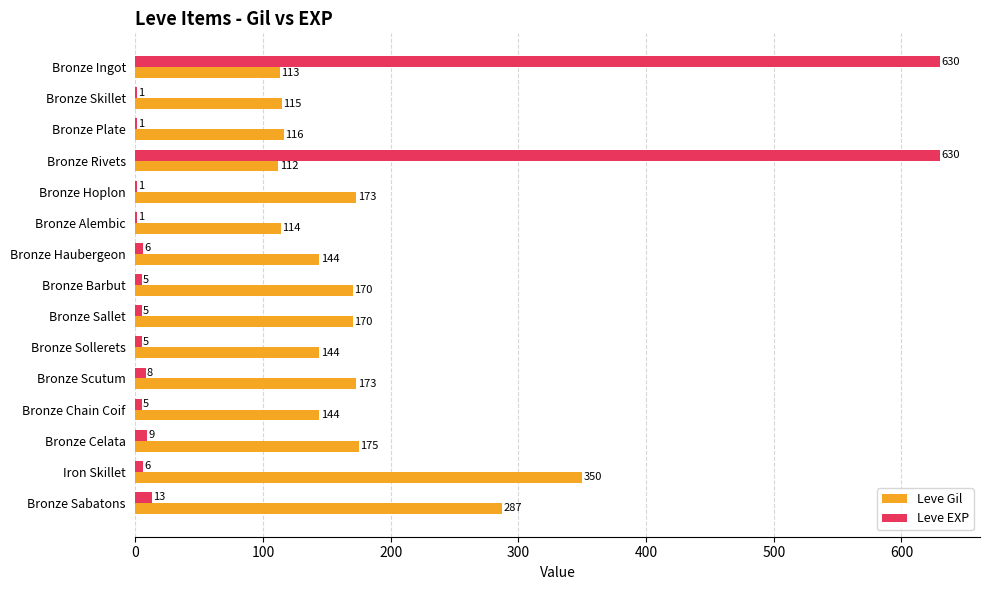

The Leve Gil series shows 153 at Bronze Ingot. True or false?

False